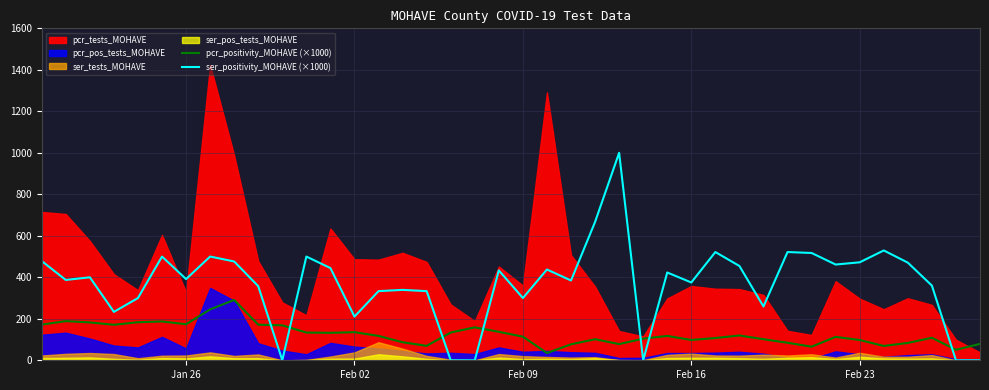

True or false: pcr_positivity_MOHAVE (×1000) has more than 0 points higher than both neighbors.

True